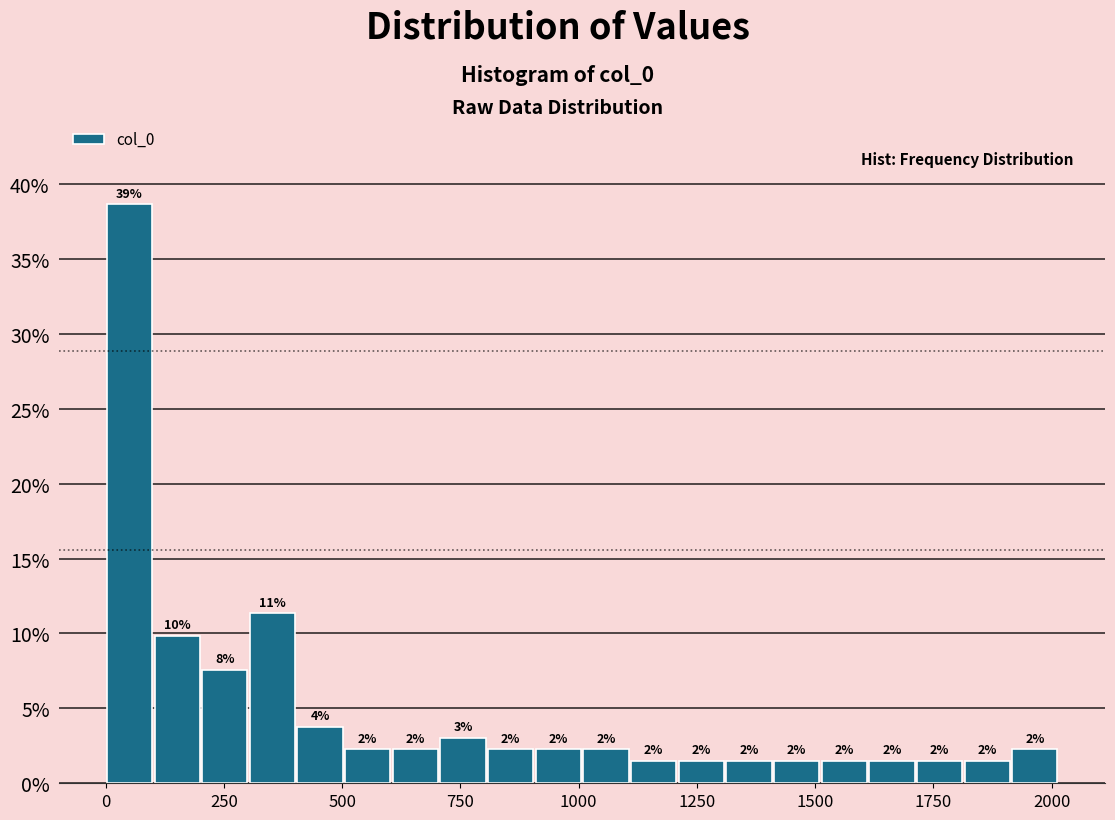

Around what value on the x-axis is the tallest bar? Give the approximate position of its centre, as read against the axis.

50